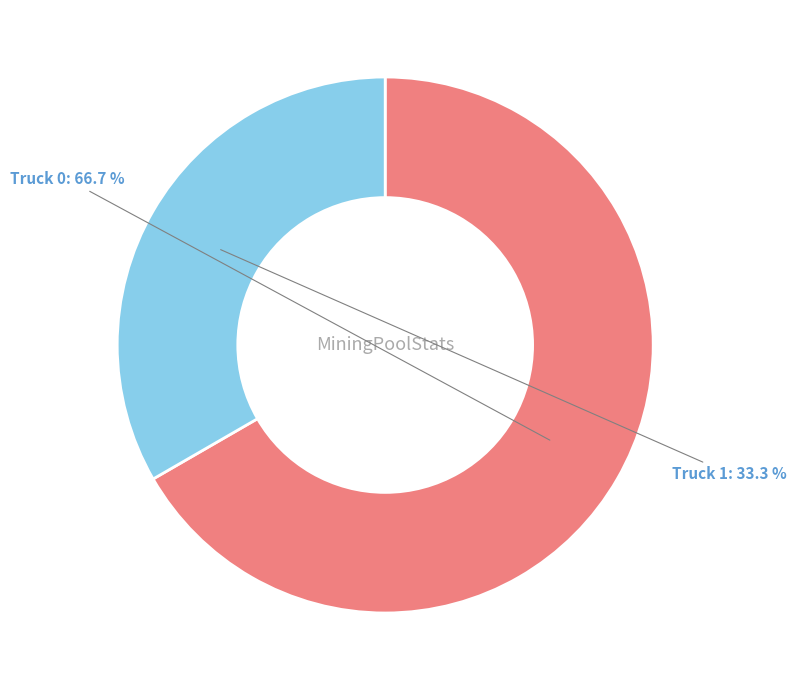

Which category accounts for the majority?

Truck 0